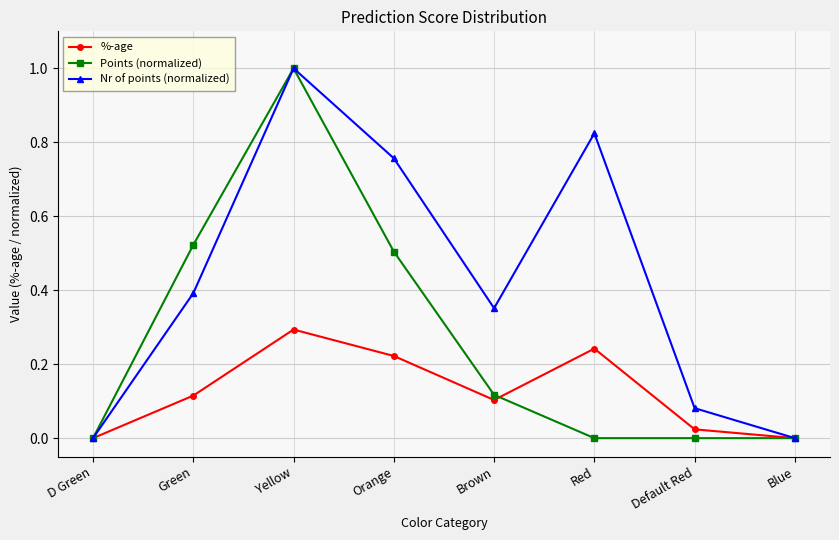

Is it true that %-age equals -0.2 at D Green?

False